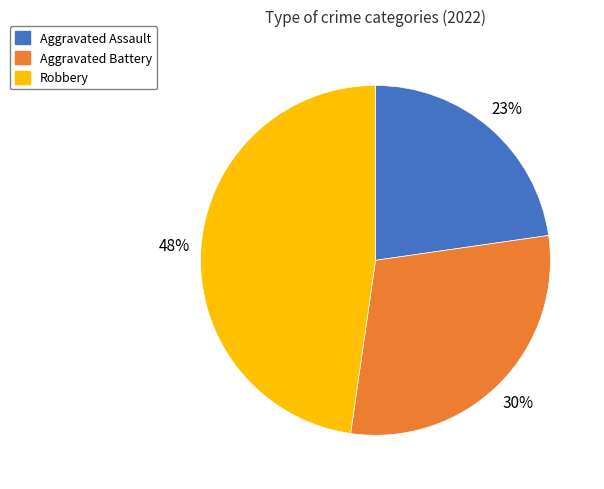

Is there any slice that represents more than half of the pie?

No